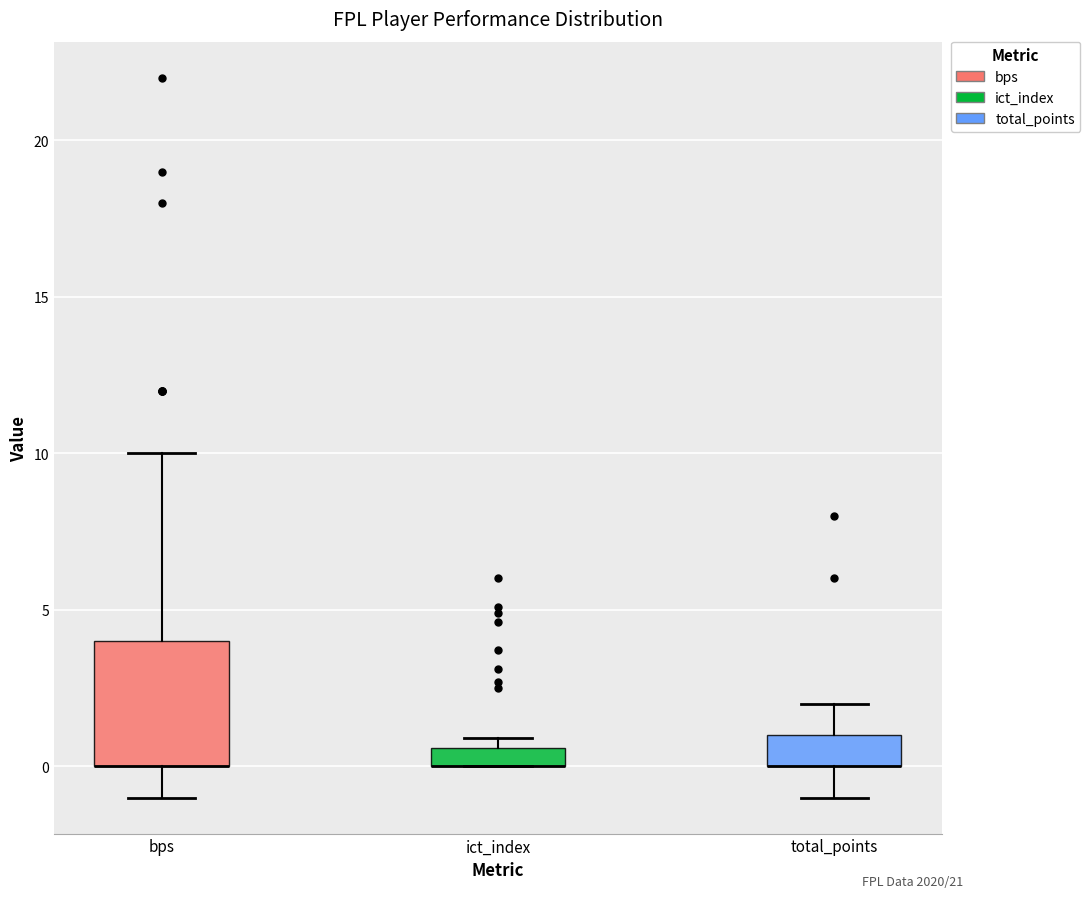

Comparing the boxes themselves (not the whiskers), which one is the tallest?

bps